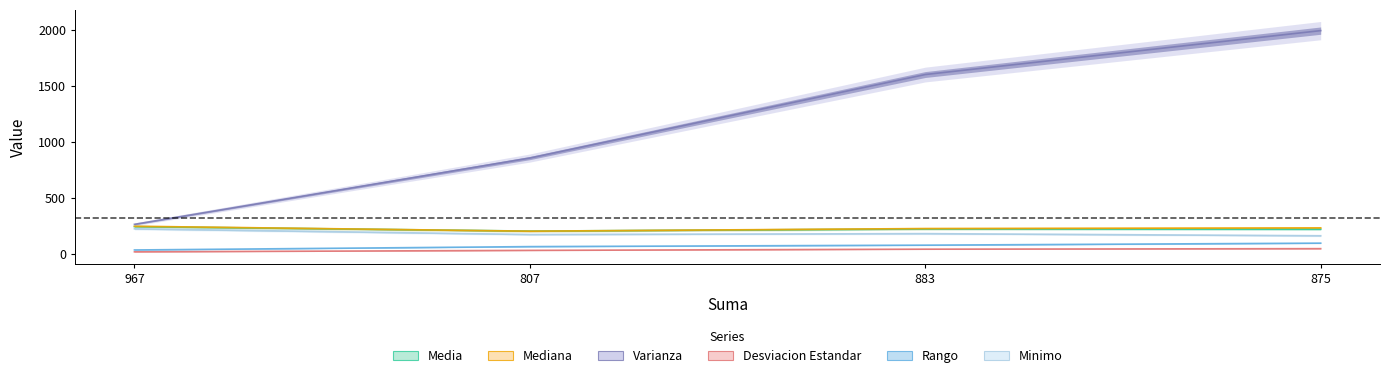

List the labels in order of Desviacion Estandar value, smallest first.

967, 807, 883, 875